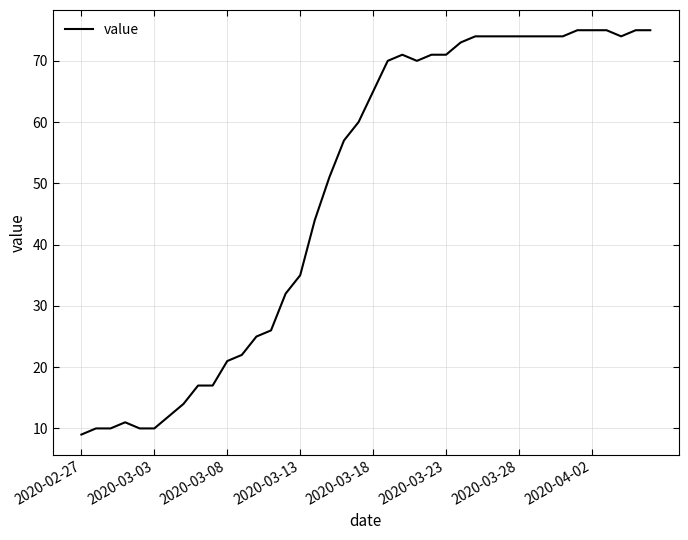

What is the difference between the maximum and minimum values?

66